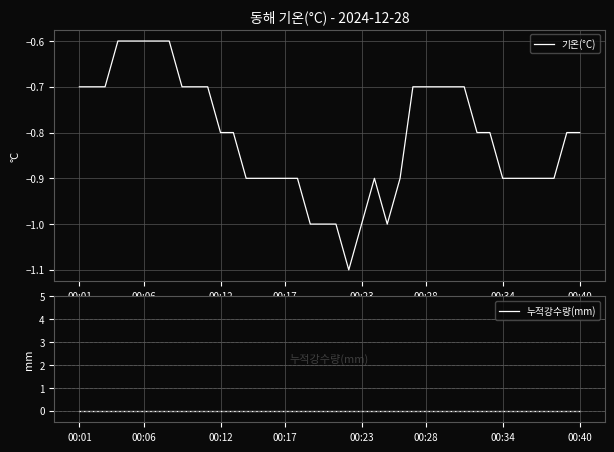

Between 00:23 and 23, which is larger?

00:23